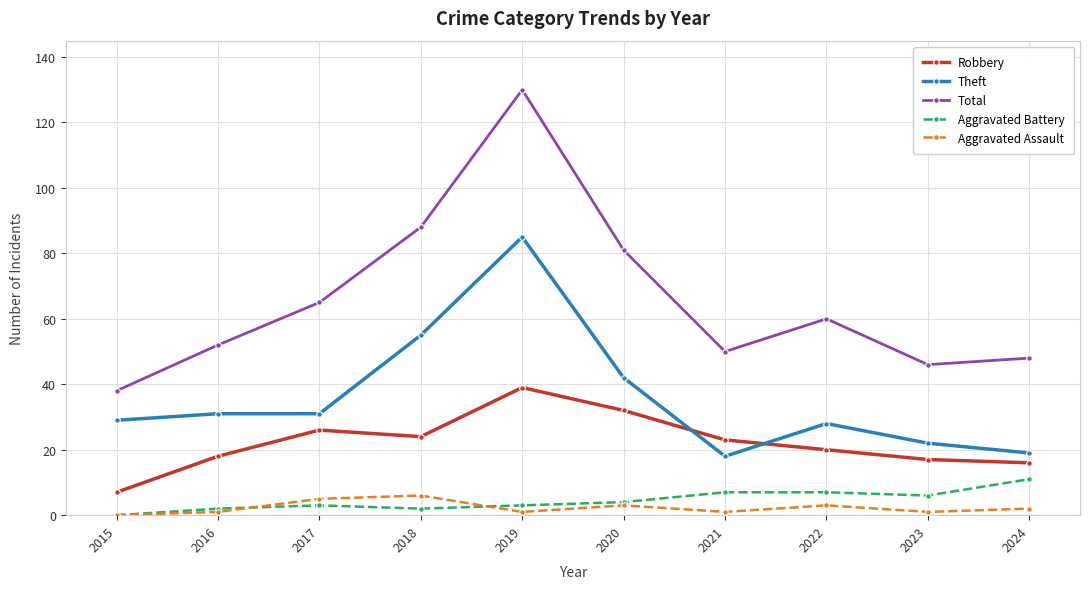

Reading right to left, what are all the values shown in this chart?

Robbery: 2024=16	2023=17	2022=20	2021=23	2020=32	2019=39	2018=24	2017=26	2016=18	2015=7
Theft: 2024=19	2023=22	2022=28	2021=18	2020=42	2019=85	2018=55	2017=31	2016=31	2015=29
Total: 2024=48	2023=46	2022=60	2021=50	2020=81	2019=130	2018=88	2017=65	2016=52	2015=38
Aggravated Battery: 2024=11	2023=6	2022=7	2021=7	2020=4	2019=3	2018=2	2017=3	2016=2	2015=0
Aggravated Assault: 2024=2	2023=1	2022=3	2021=1	2020=3	2019=1	2018=6	2017=5	2016=1	2015=0